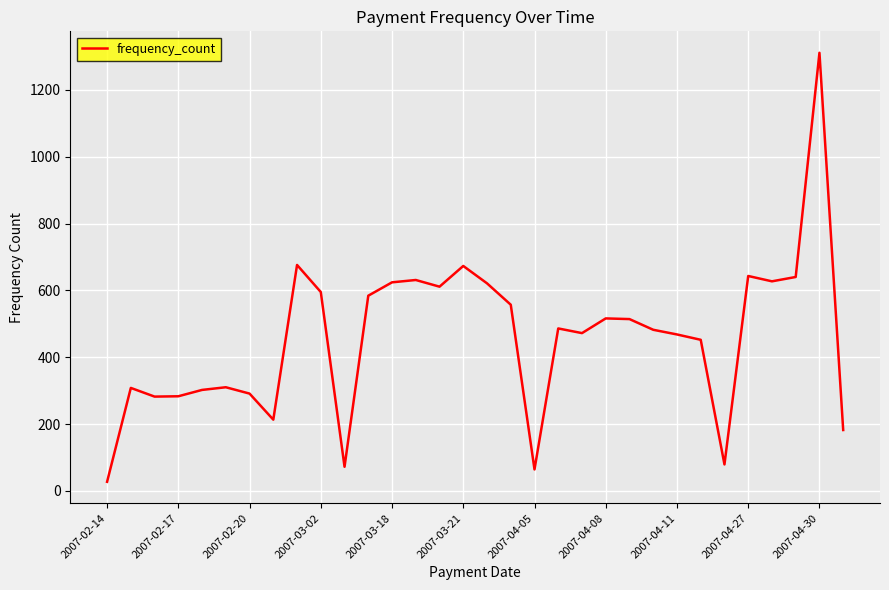

What is the greatest value displayed?

1311